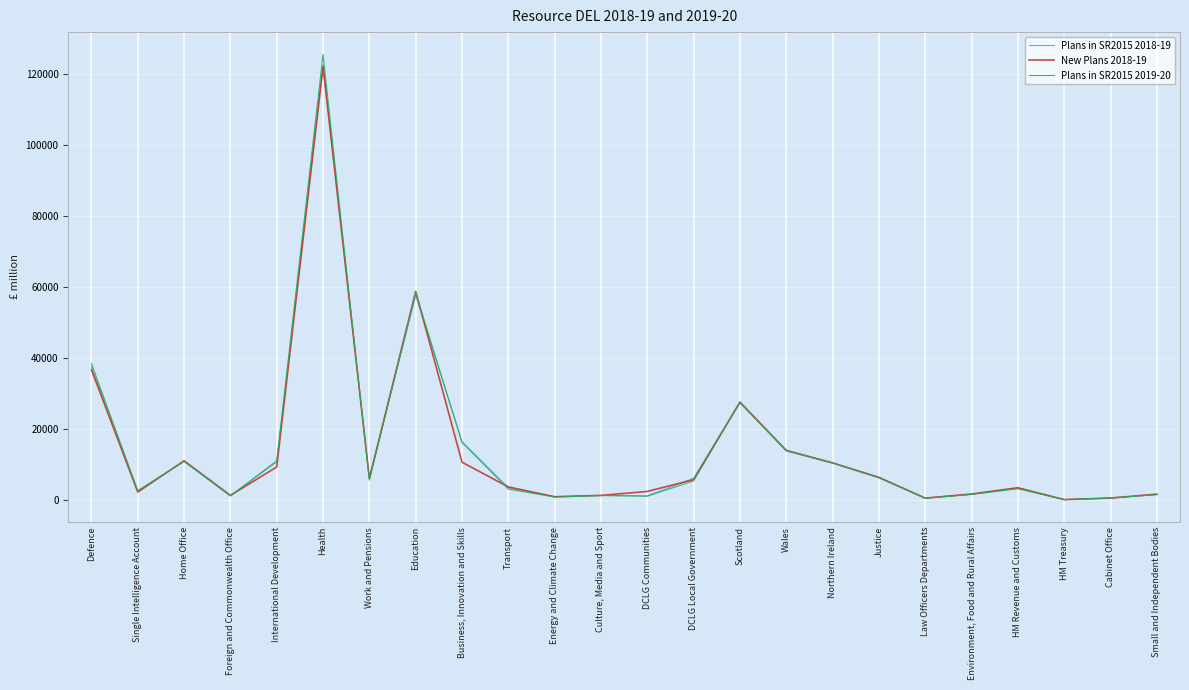

The value of Plans in SR2015 2019-20 at Justice is 6263. True or false?

True